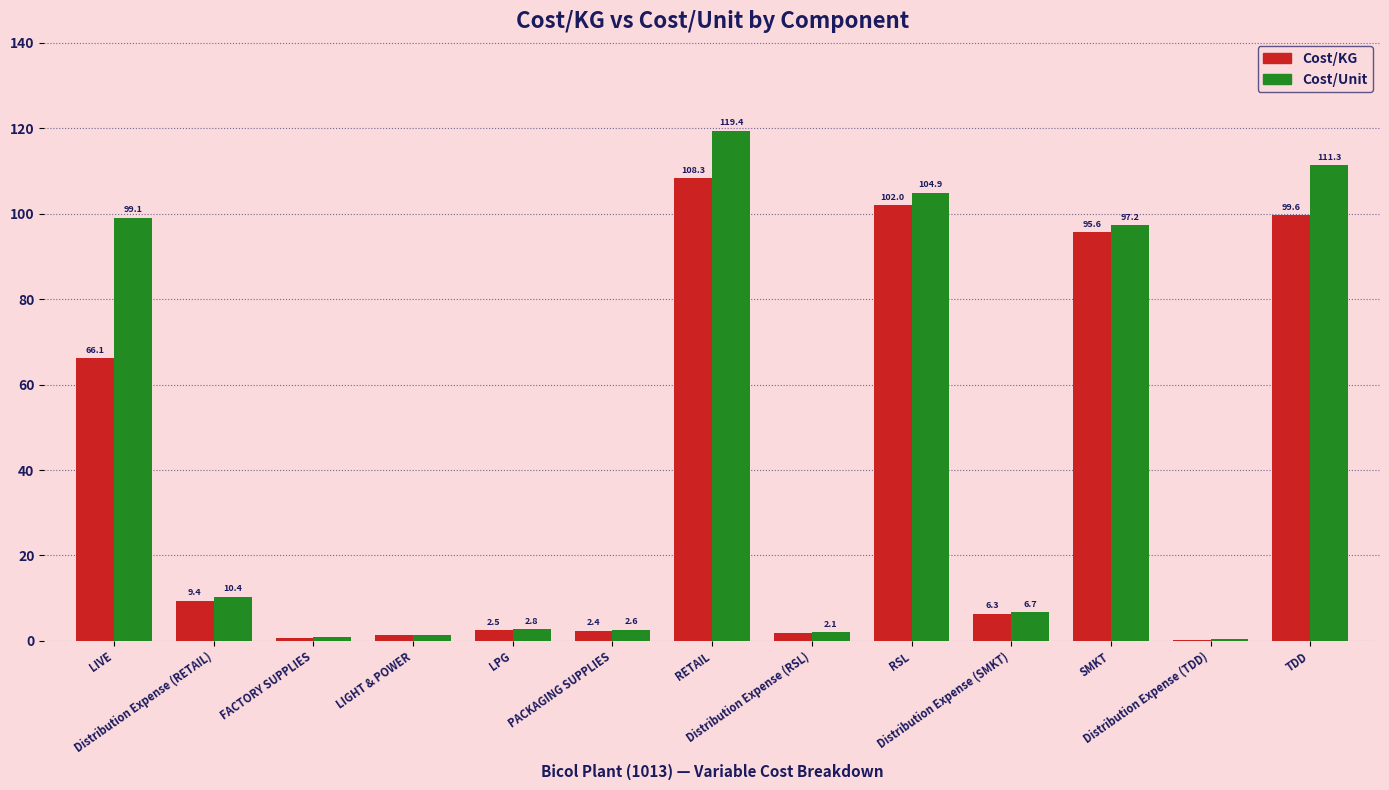

Which series has the largest total across all categories?

Cost/Unit